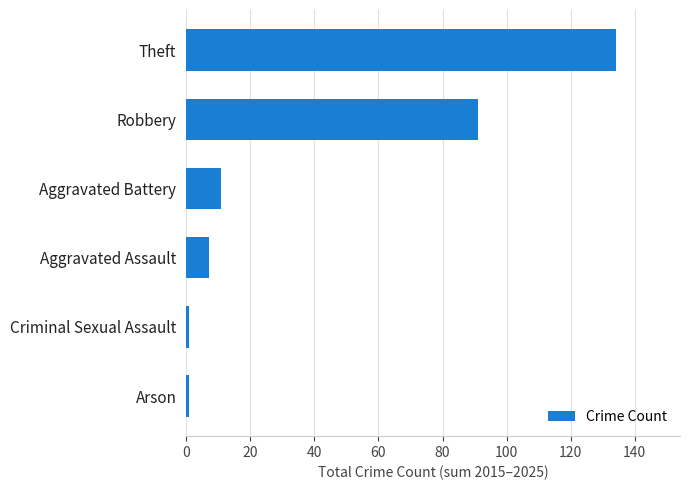

At which category does the chart reach its peak across all series?

Theft